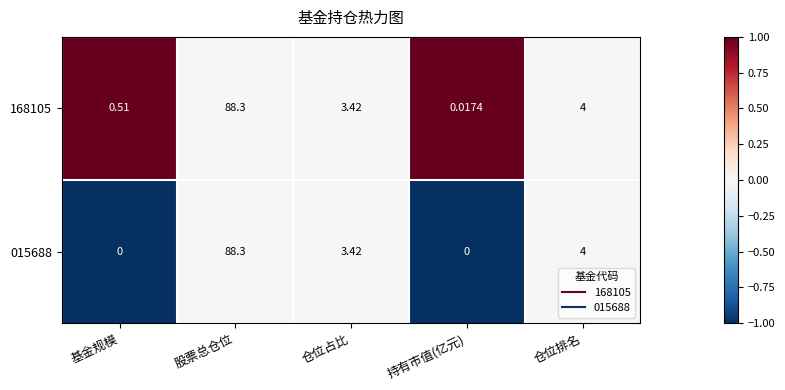

Which category has the lowest value in the 168105 series?

持有市值(亿元)